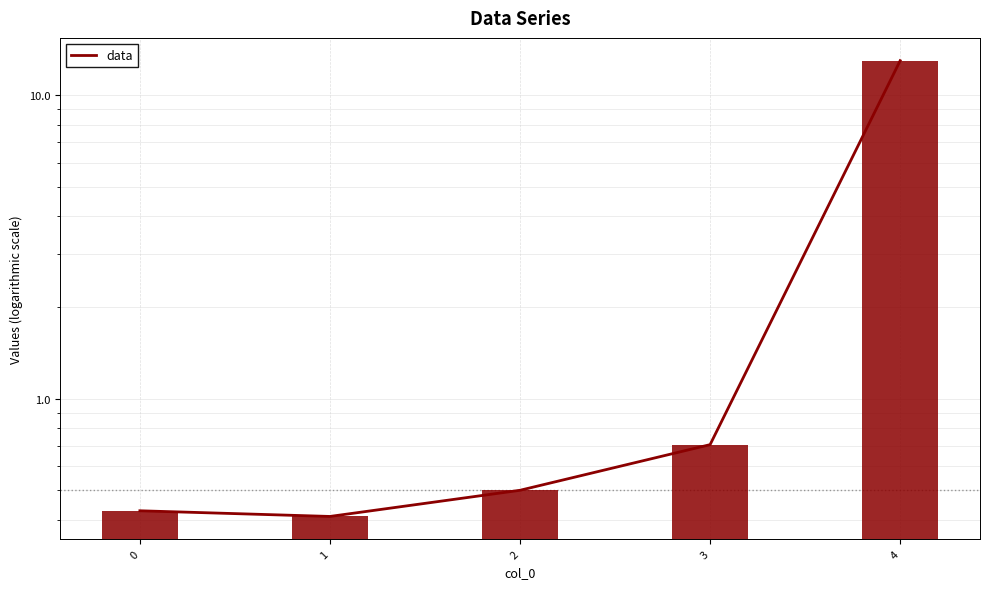

Reading left to right, transcribe all the data shown in this chart.

0=0.4	1=0.4	2=0.5	3=0.7	4=13.0